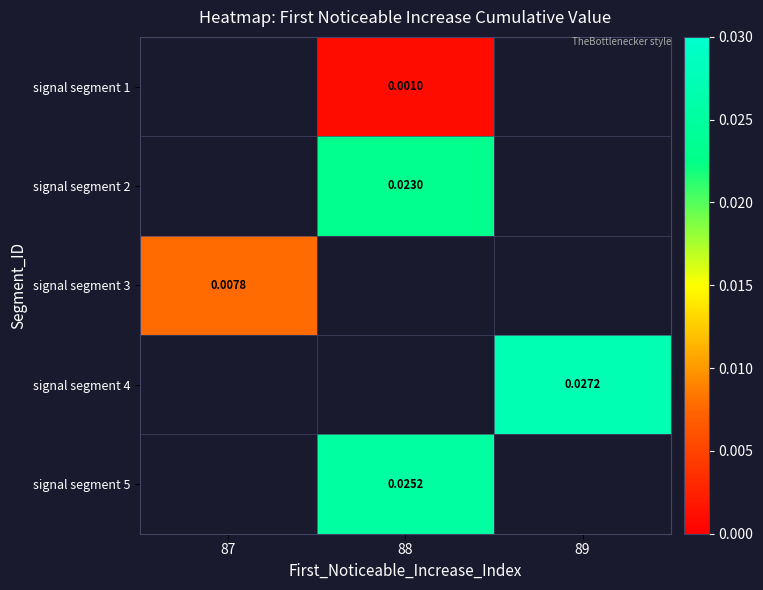

True or false: signal segment 1 has a value of 0.0 at 88.

True